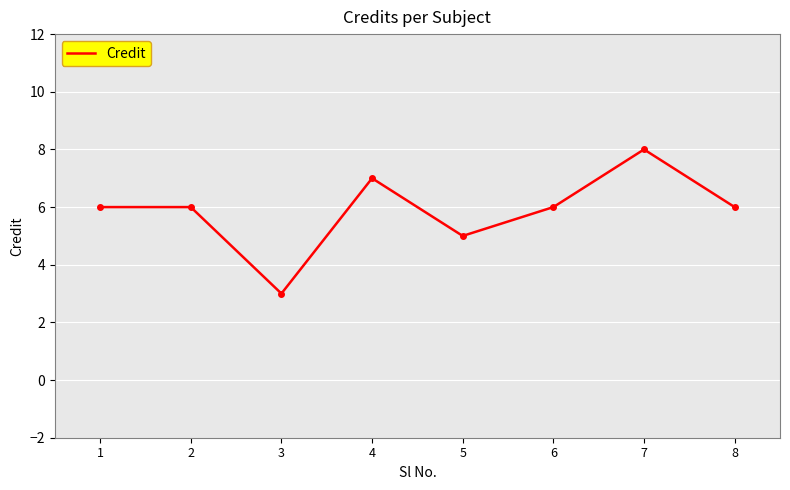

How many values are between 6 and 7?

5